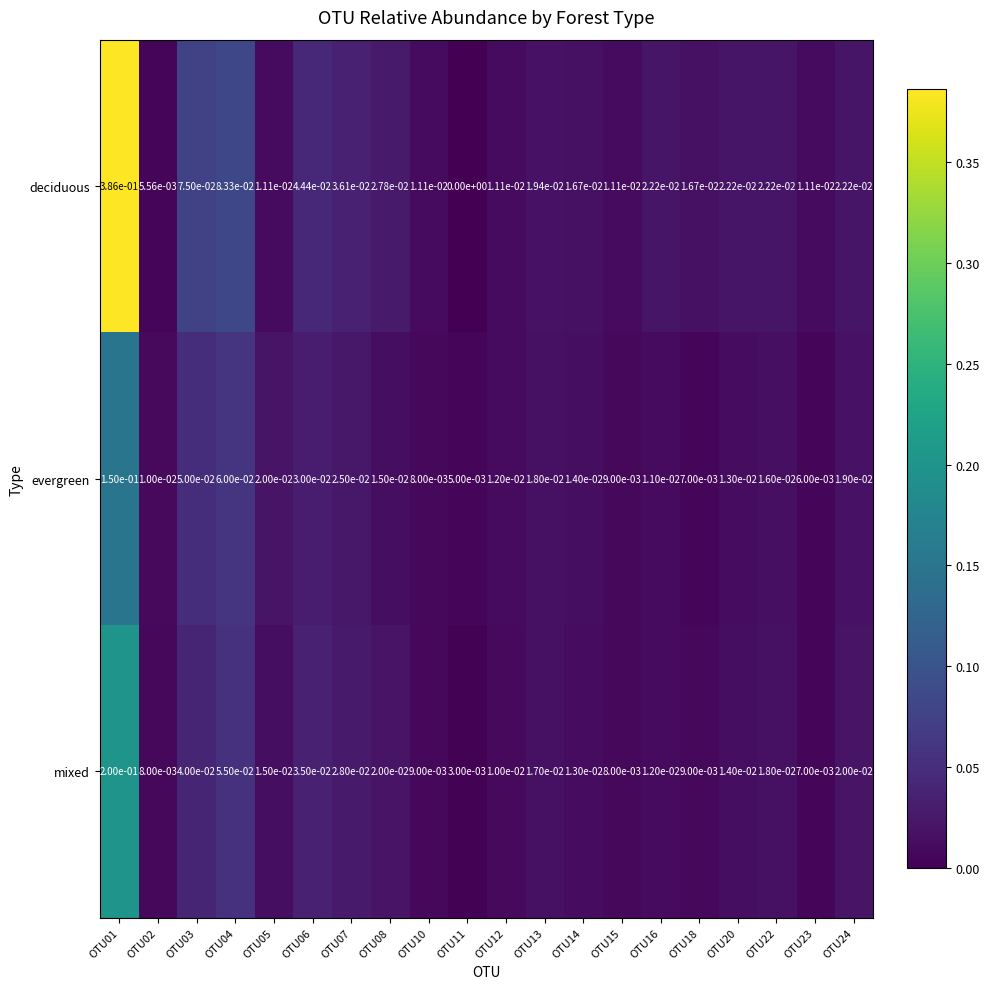

At how many categories does at least one series exceed 0?

20